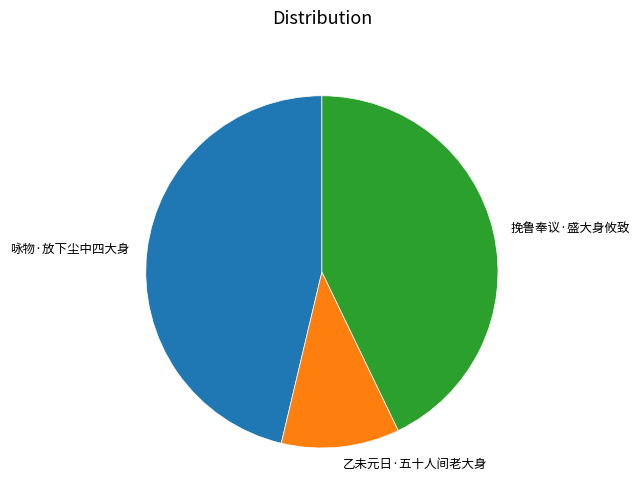

Which category has the smallest portion of the pie?

乙未元日·五十人间老大身